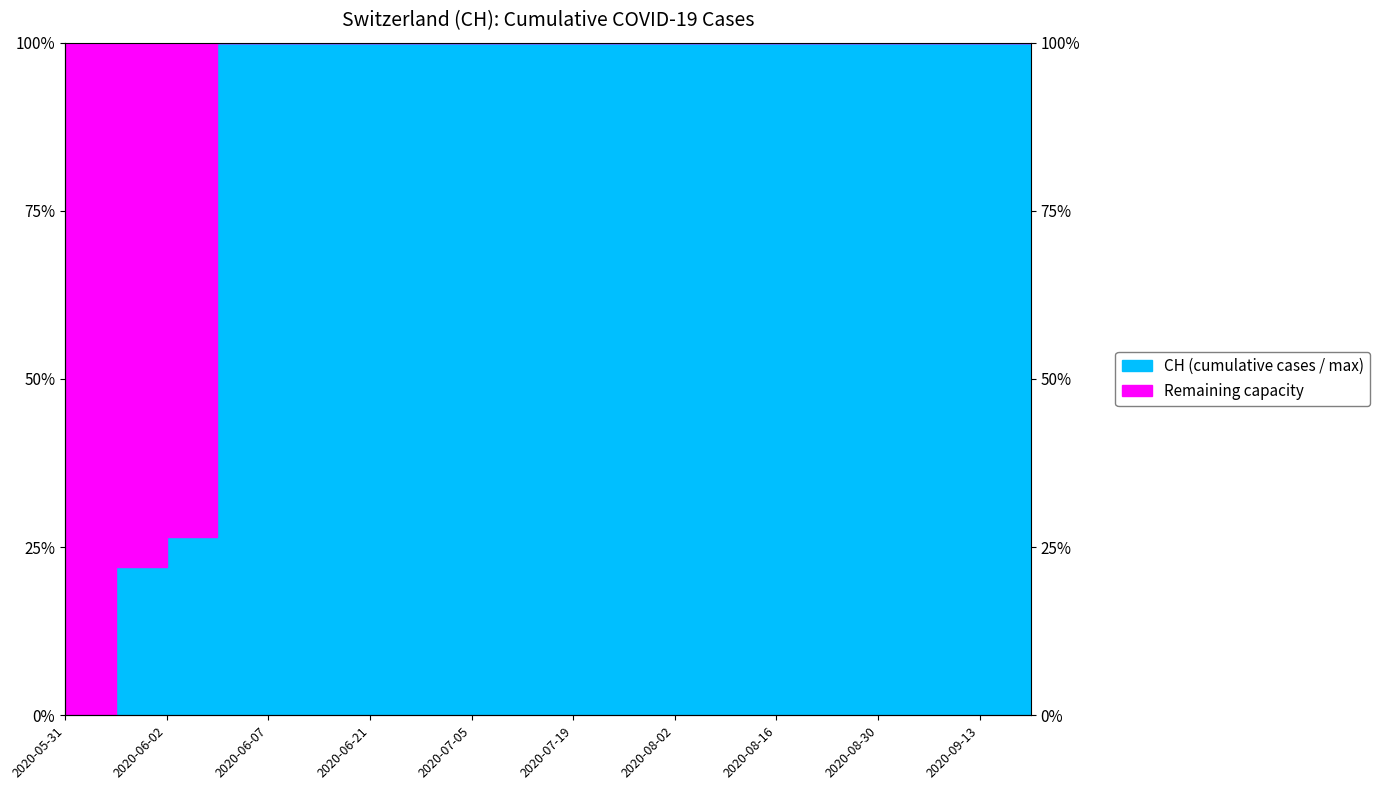

What is the difference between the second highest and minimum values?

1.0